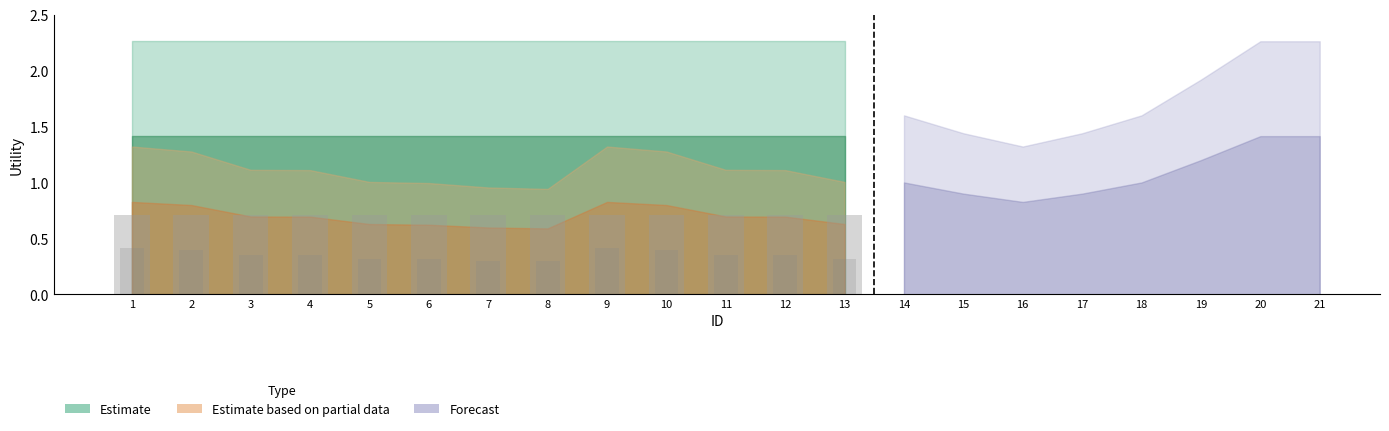

Are the bars horizontal?

No